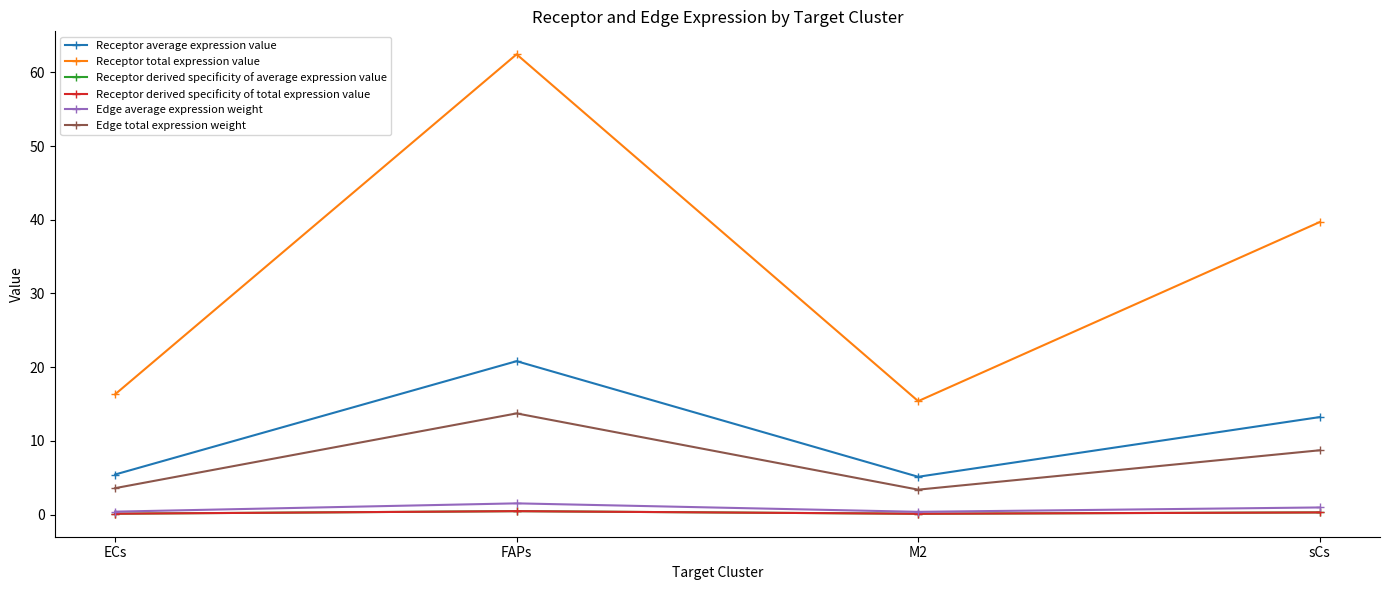

Is this an area chart (filled region under the line)?

No